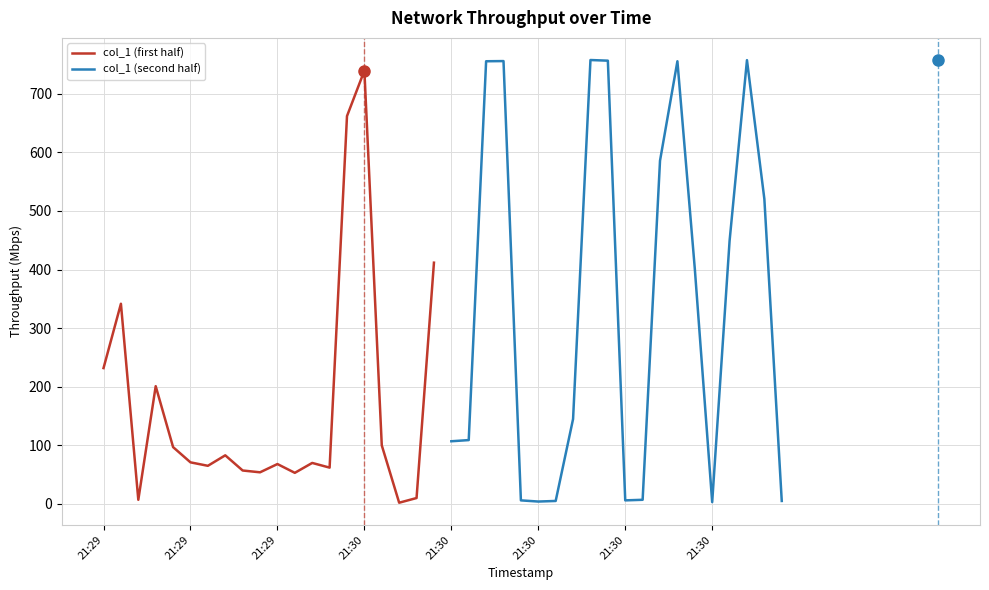

Is it true that col_1 (second half) equals 7.2 at 19?

False